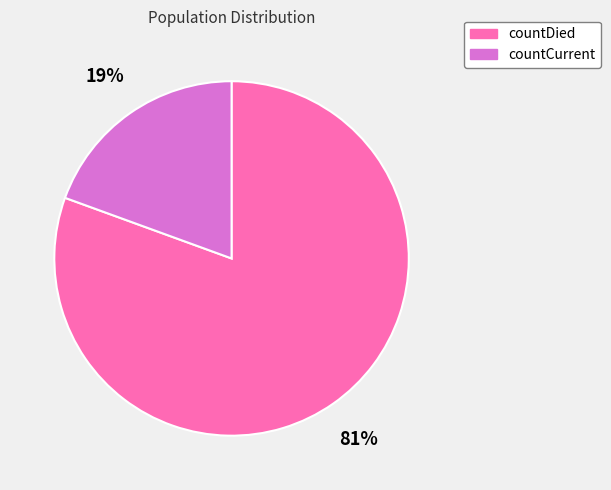

Does countCurrent account for over 50% of the chart?

No